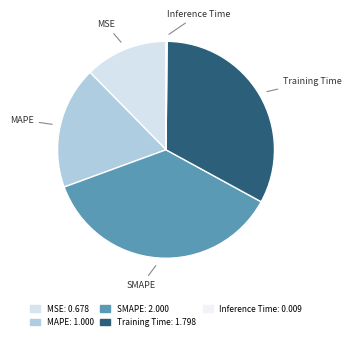

Is it true that Training Time is 23% of the pie?

False